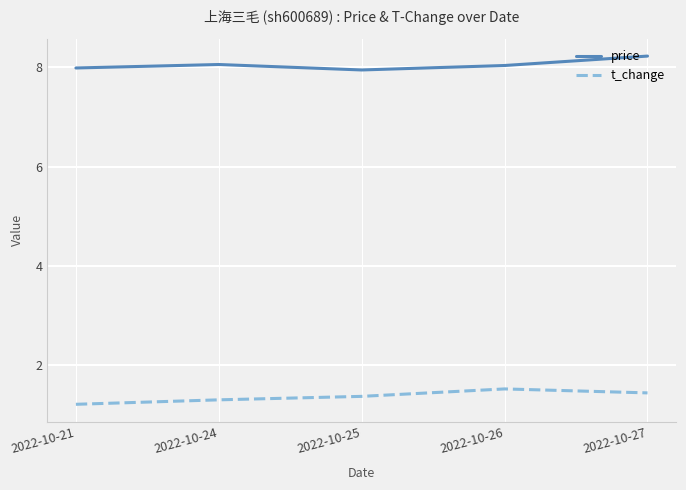

List the series in order of their overall mean, lowest first.

t_change, price